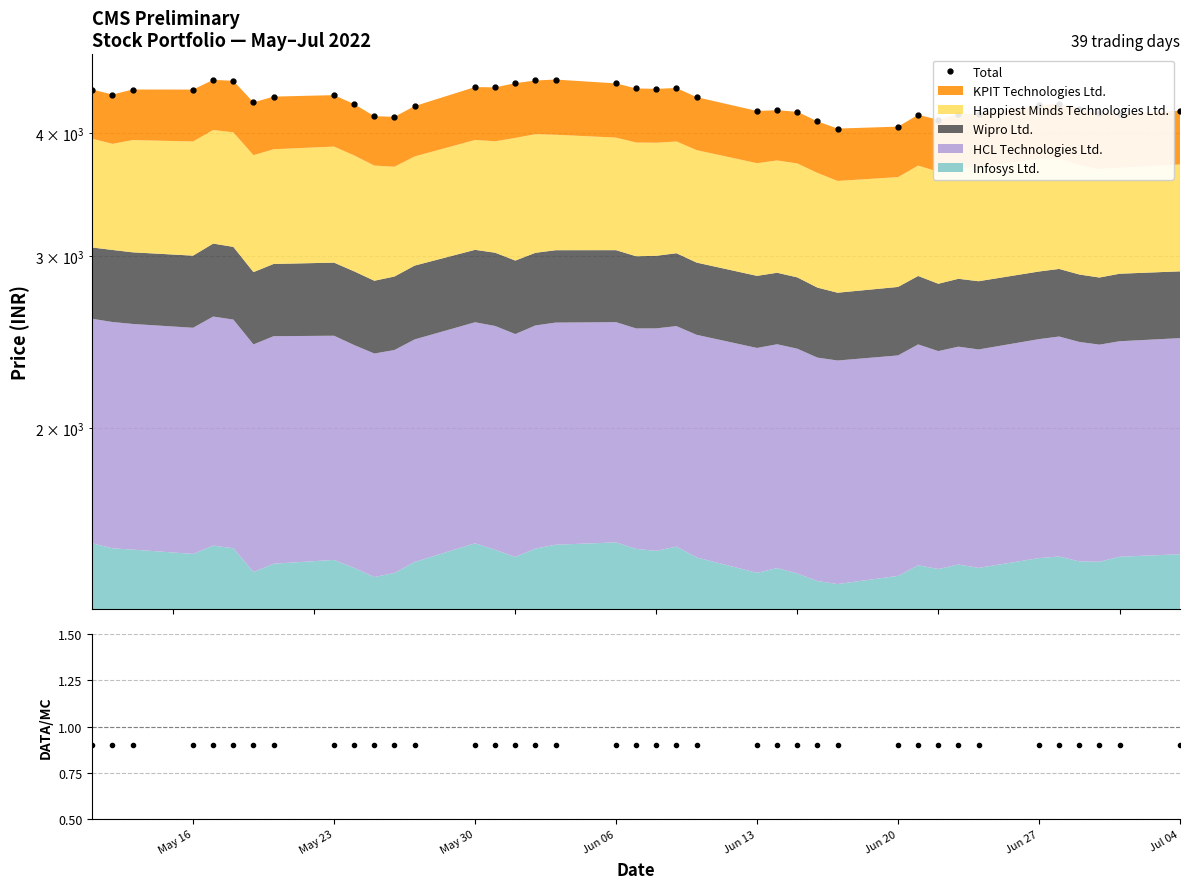

True or false: Ratio and Total cross at least once.

False